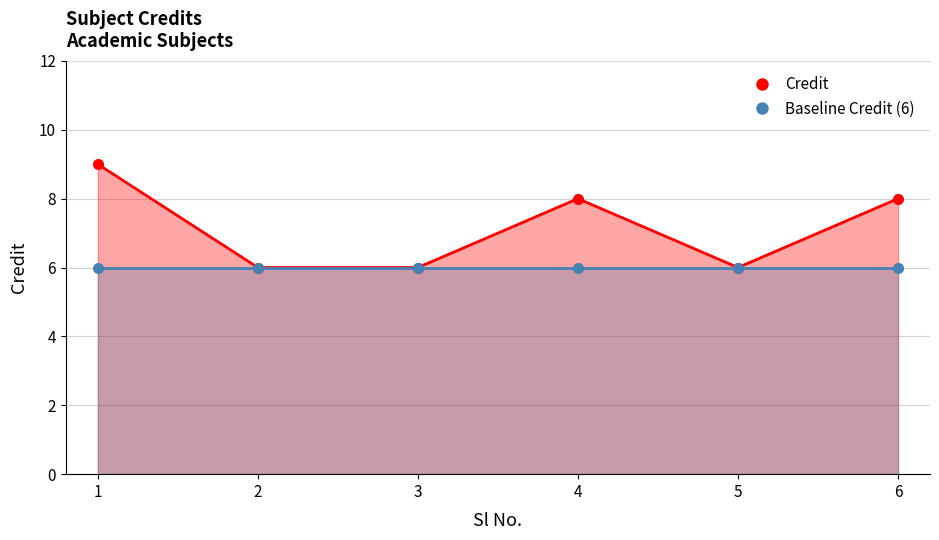

Rank the categories by Credit value from highest to lowest.

1, 4, 6, 2, 3, 5